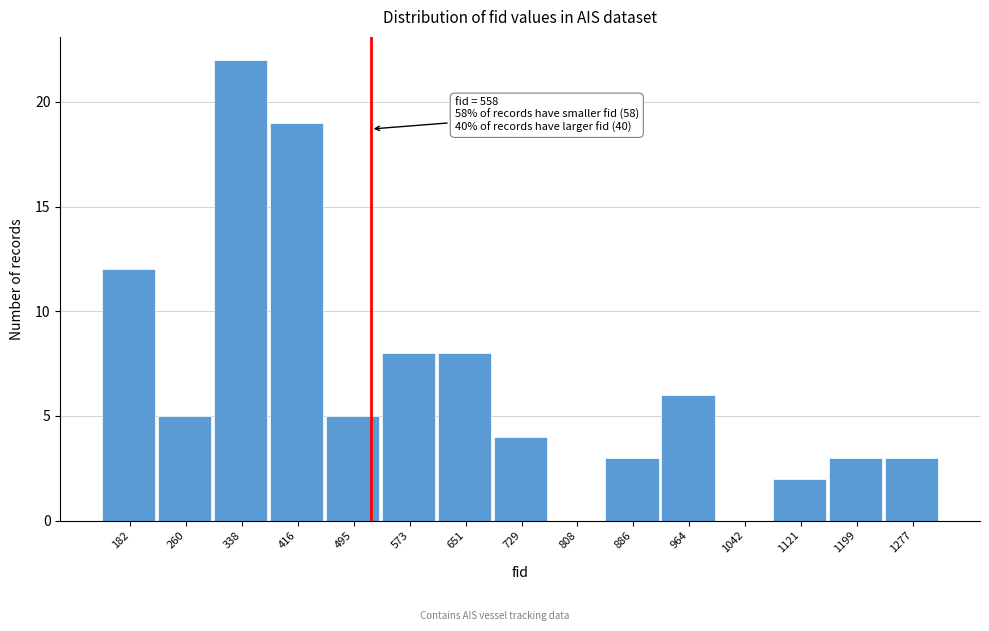

Reading right to left, what are all the values shown in this chart?

1277=3	1199=3	1121=2	1042=0	964=6	886=3	808=0	729=4	651=8	573=8	495=5	416=19	338=22	260=5	182=12